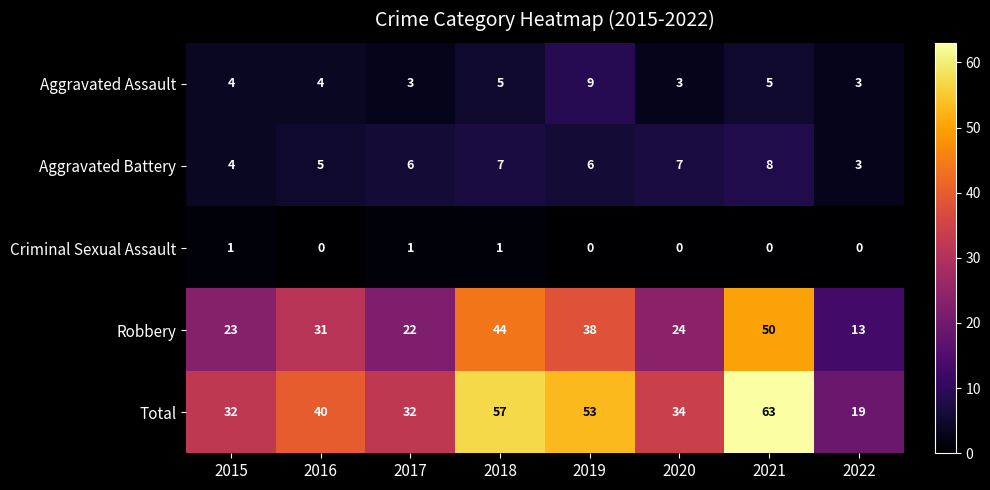

Is the value of Criminal Sexual Assault at 2017 greater than the value of Robbery at 2016?

No